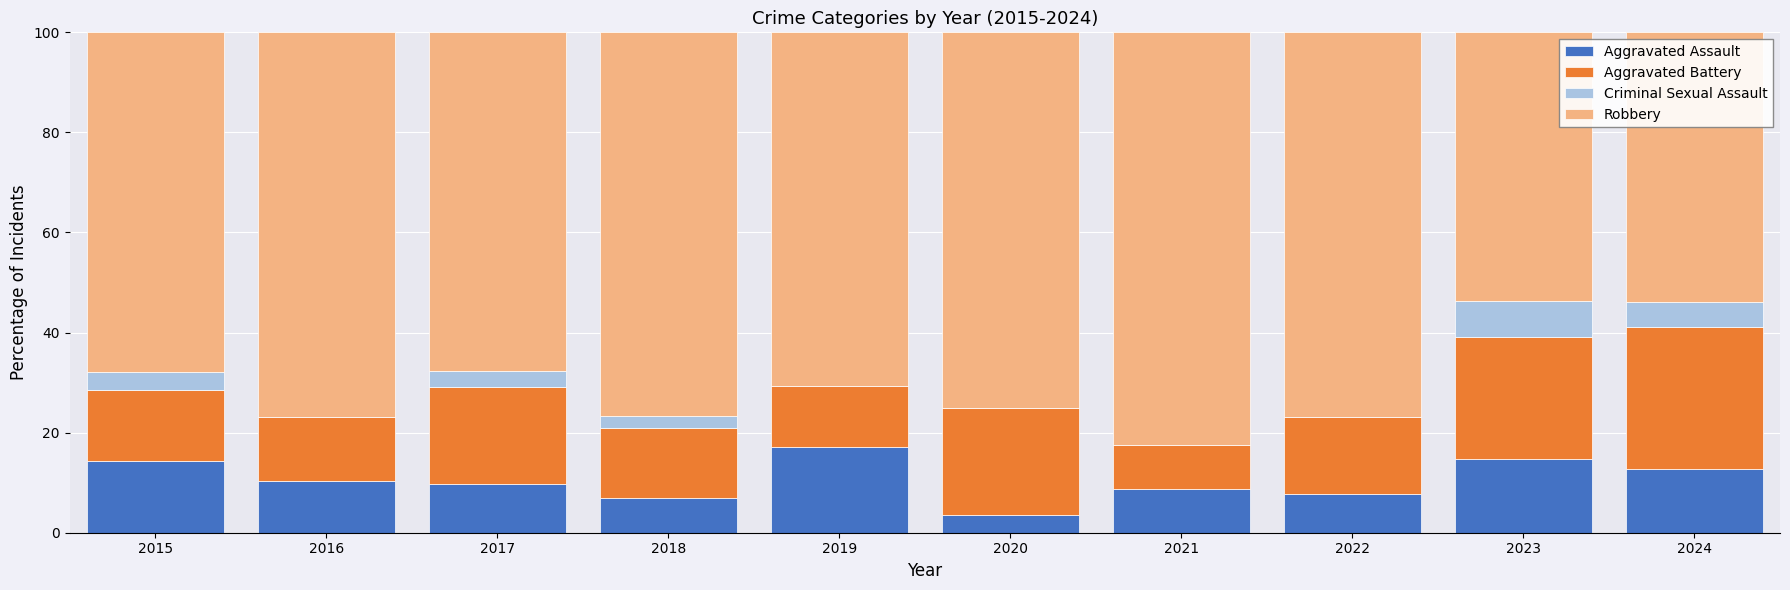

What is the sum of the Aggravated Assault values at 2019 and 2024?

29.9